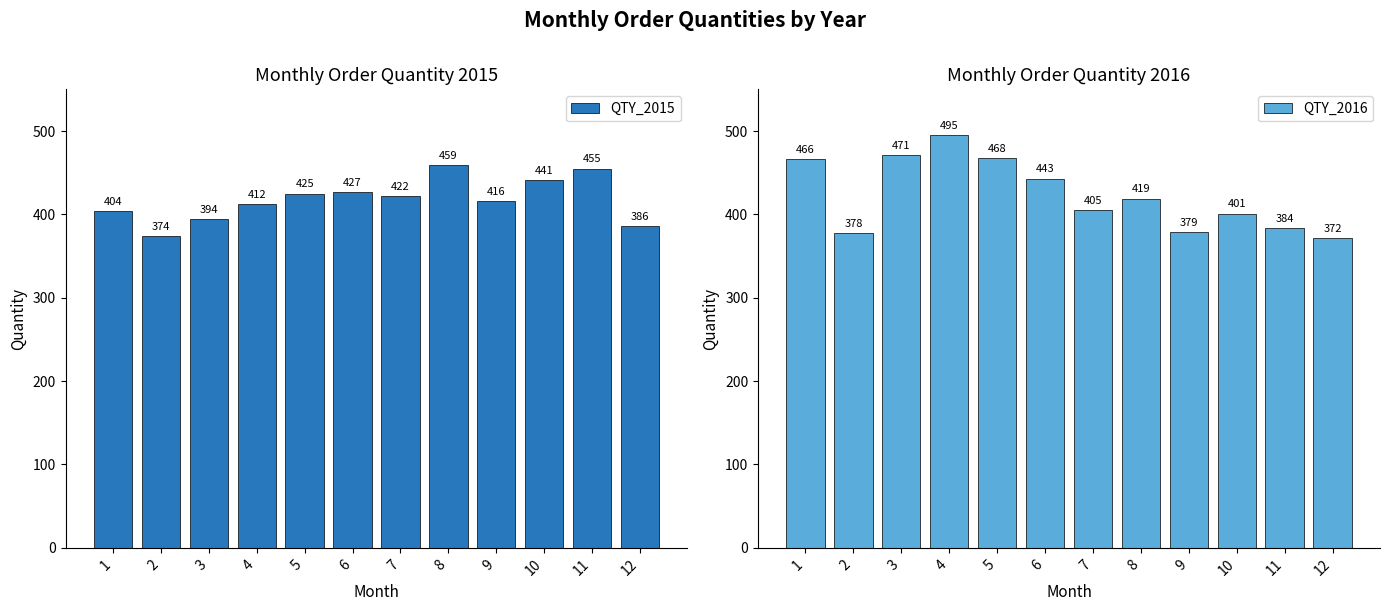

How many series are shown in this chart?

2